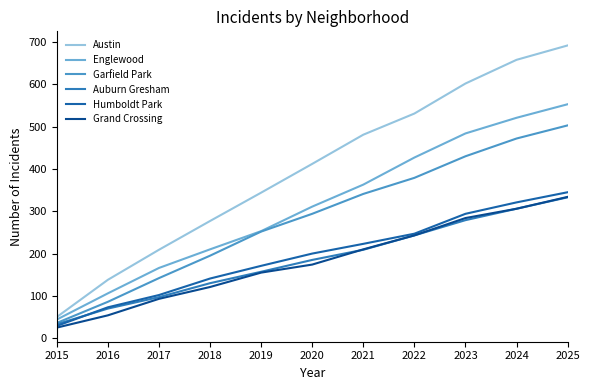

True or false: Garfield Park has a value of 154 at 2016.

False